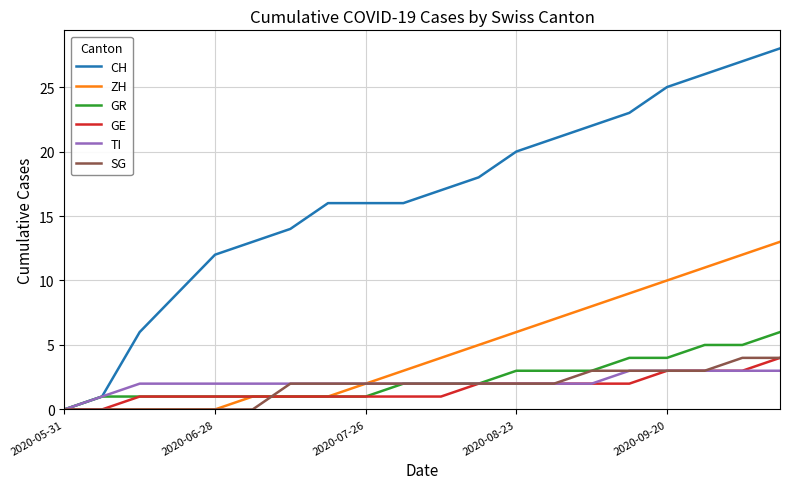

Which series has the widest spread of values?

CH